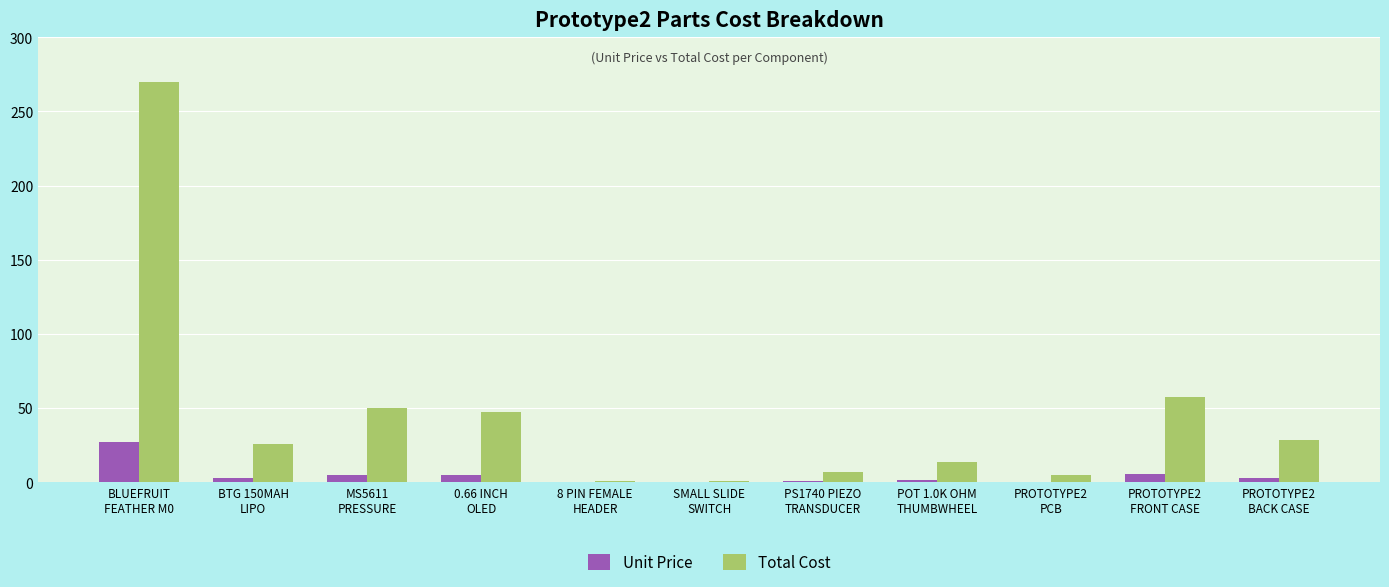

Is it true that Total Cost equals 101.3 at PROTOTYPE2
FRONT CASE?

False